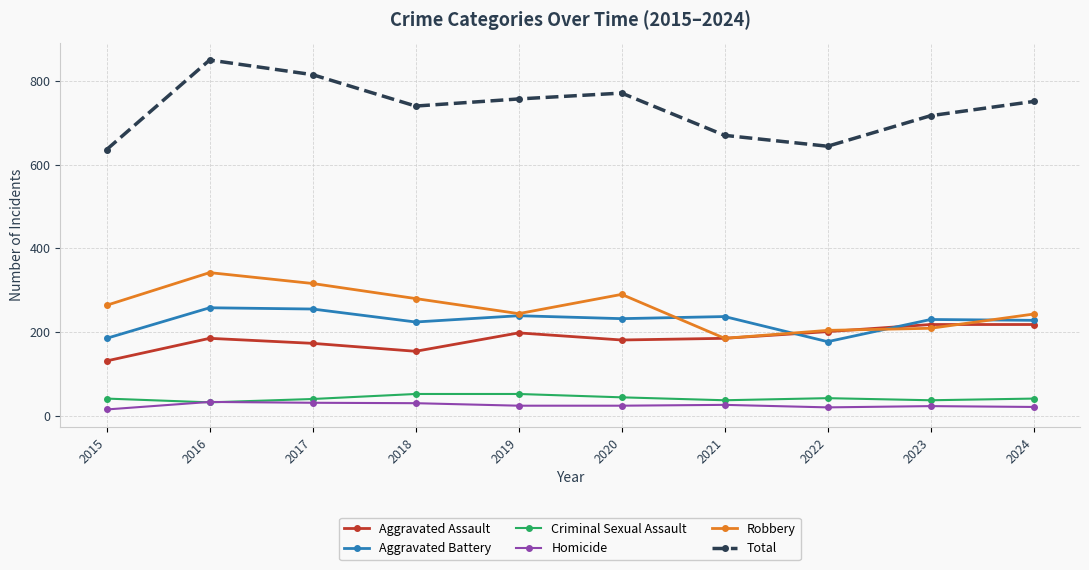

What is the lowest value of the Total series?

636